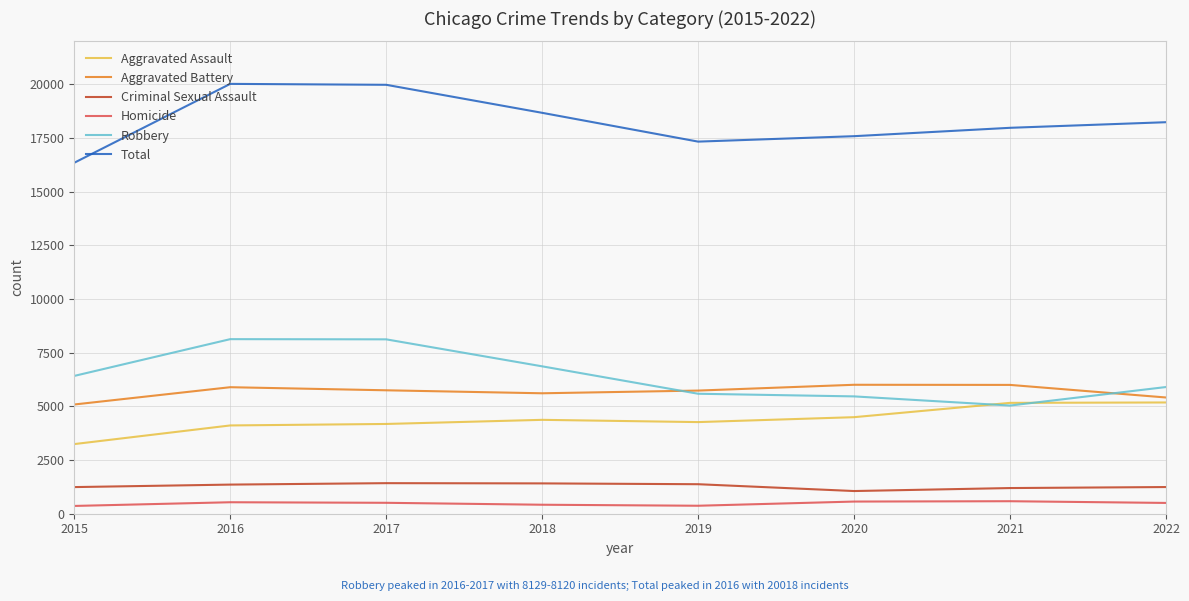

What are all the series names shown in the legend?

Aggravated Assault, Aggravated Battery, Criminal Sexual Assault, Homicide, Robbery, Total